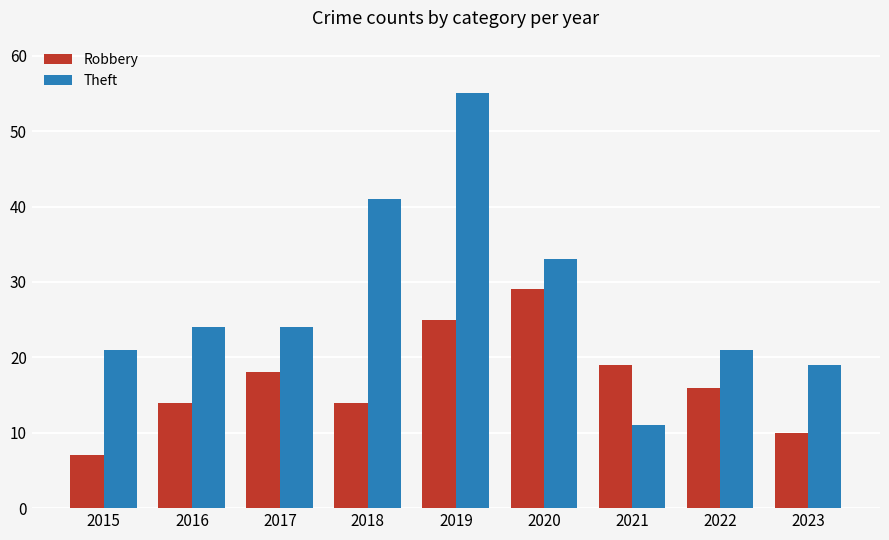

What is the value of the Robbery bar at the 6th from the left?

29